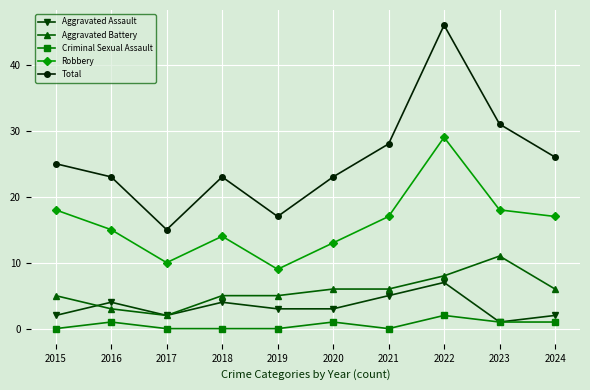

Is the value of Total at 2023 greater than the value of Aggravated Battery at 2018?

Yes